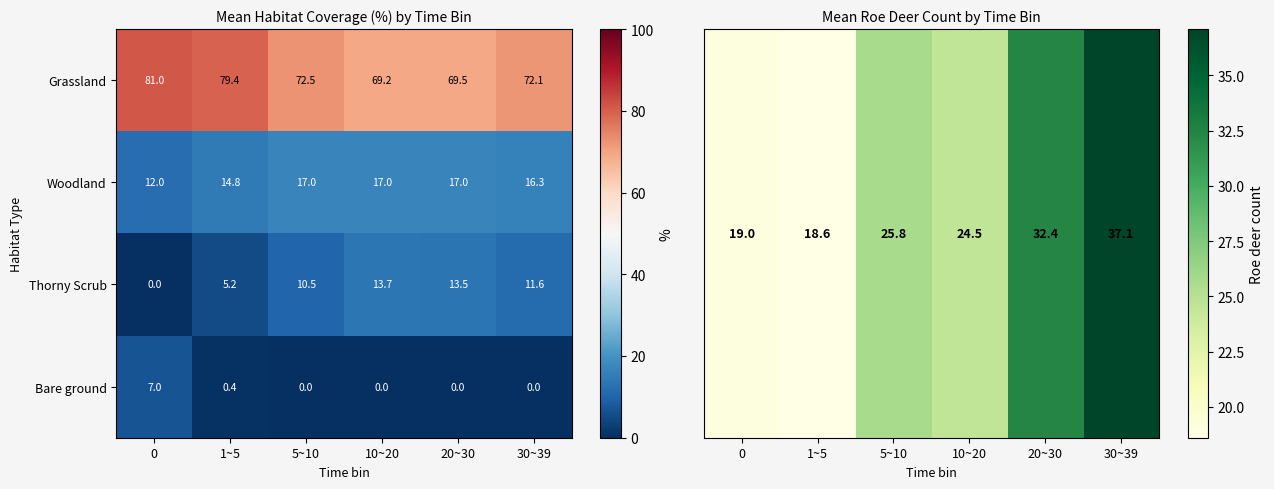

The Thorny Scrub series shows 42.5 at 20~30. True or false?

False